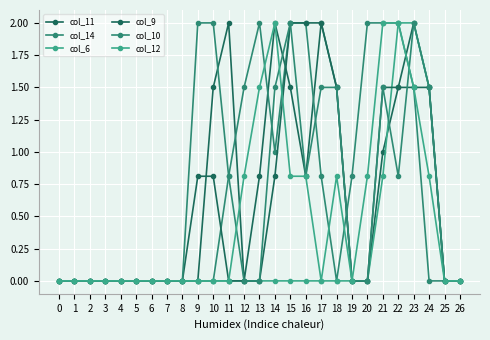

How many lines are shown in the chart?

6